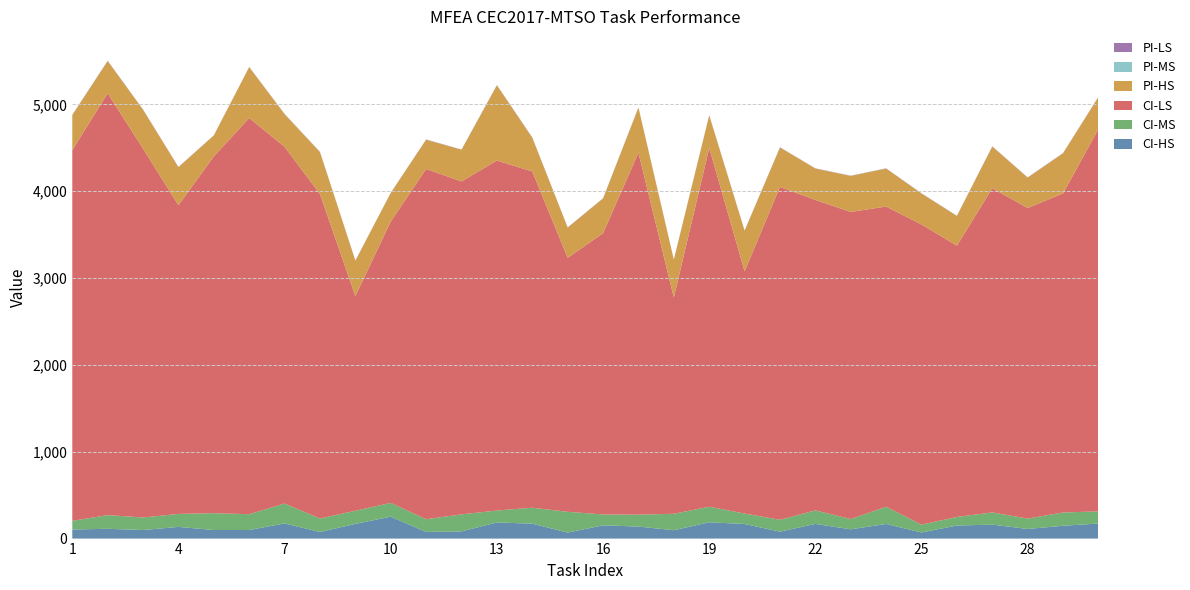

Reading left to right, list all the values displayed in this chart.

CI-HS: 104.5	112.6	98.3	134.5	98.7	99.0	174.0	76.0	169.1	252.2	76.6	82.5	185.6	171.9	69.3	152.7	138.1	96.3	187.4	168.0	79.9	169.0	106.9	168.1	70.4	150.2	160.6	110.7	147.5	173.2
CI-MS: 99.7	157.6	144.7	149.7	194.1	181.8	229.6	155.4	151.6	158.8	146.6	196.3	137.3	183.7	238.9	125.4	137.4	189.4	179.4	120.1	137.0	155.7	118.2	198.6	90.5	98.7	140.5	119.7	152.8	140.1
CI-LS: 4268.2	4857.1	4245.6	3553.8	4107.3	4561.7	4106.3	3734.8	2471.1	3238.9	4032.2	3833.1	4029.4	3871.3	2924.5	3237.7	4167.8	2489.2	4129.4	2789.0	3832.2	3574.0	3535.4	3456.2	3455.3	3123.3	3733.3	3574.9	3673.9	4403.0
PI-HS: 403.9	371.1	448.5	438.4	241.8	585.3	376.9	482.9	407.4	329.7	336.7	365.1	866.2	388.2	347.4	399.7	518.5	436.2	375.7	467.1	453.8	361.7	414.9	437.7	356.2	342.2	479.6	350.9	462.6	367.9
PI-MS: 0.3	0.4	0.3	0.3	0.5	0.3	1.3	0.8	0.1	0.1	0.4	0.2	0.5	1.2	0.4	0.6	0.3	0.3	0.2	0.3	0.3	0.5	0.7	0.3	0.4	0.7	0.2	0.4	0.6	0.5
PI-LS: 2.2	2.4	2.3	1.9	1.0	2.0	1.8	2.4	2.6	1.4	3.2	2.1	2.6	2.3	2.7	2.5	2.0	2.3	3.0	2.8	2.5	2.3	2.2	2.1	2.7	1.9	2.1	2.3	1.5	2.3